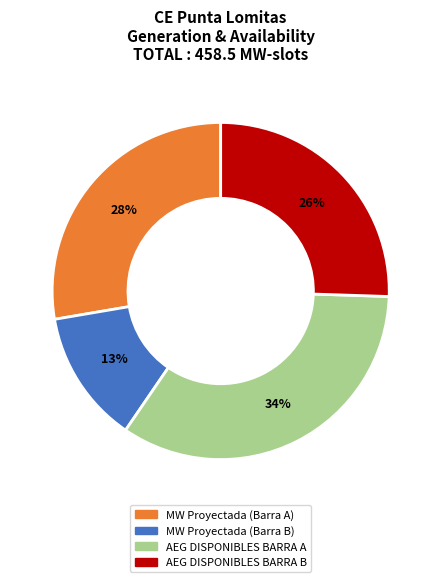

Does any single category account for the majority?

No